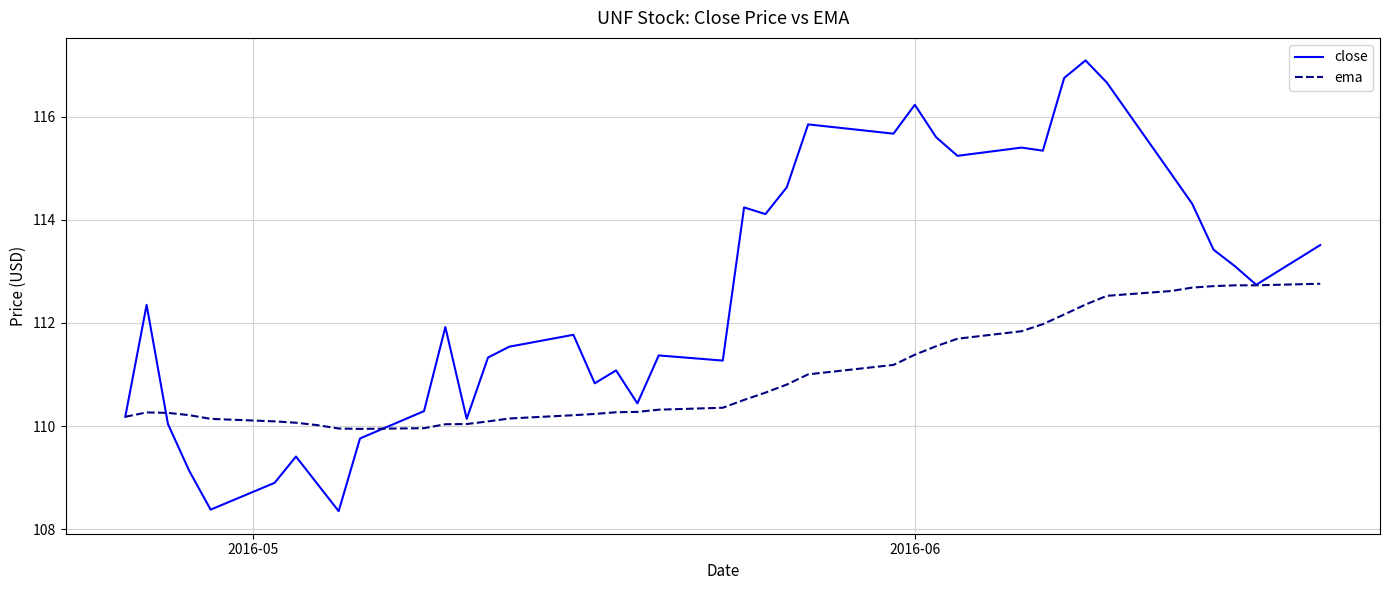

What is the difference between the maximum and minimum values in the close series?

8.7